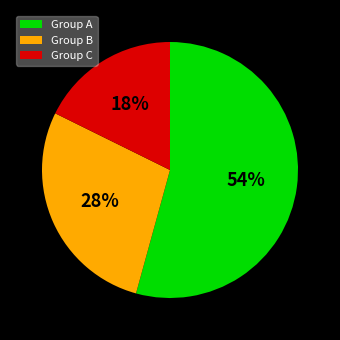

To the nearest percent, what portion does Group B represent?

28%